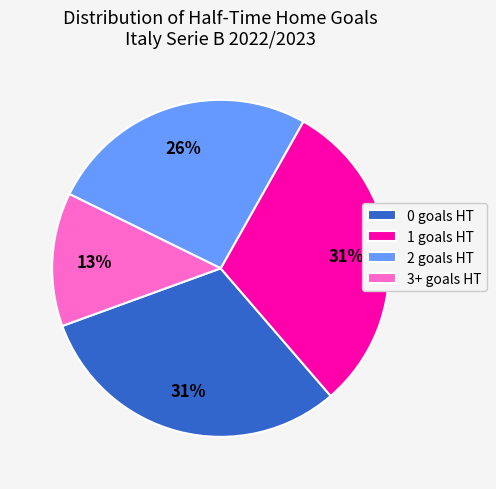

Does 3+ represent more than half of the total?

No